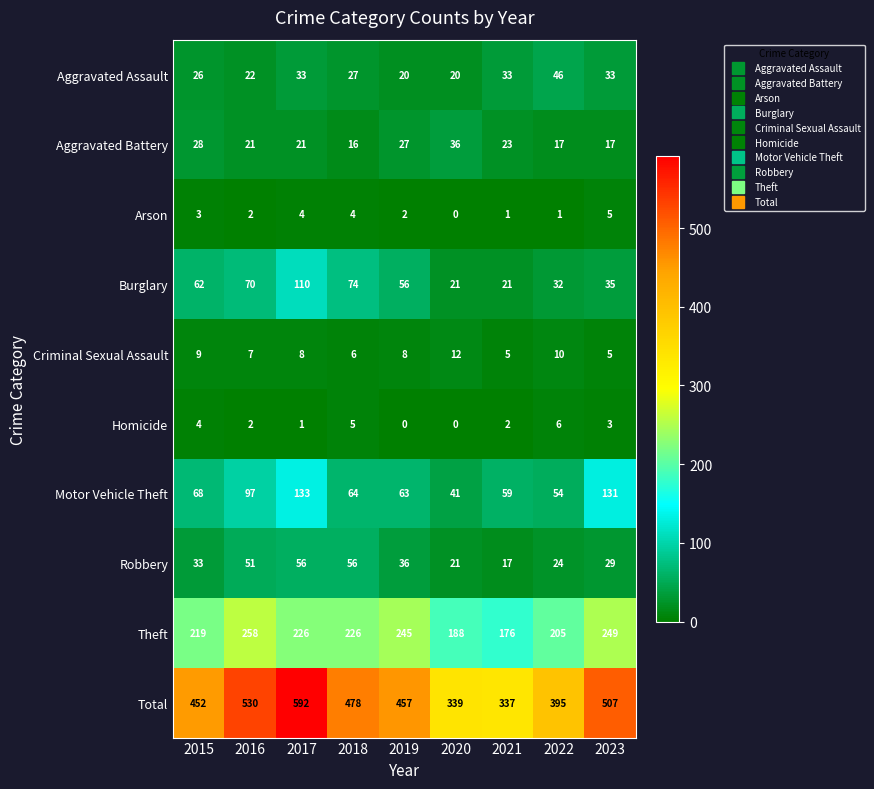

What is the difference between the second highest and second lowest values in the Robbery series?

35